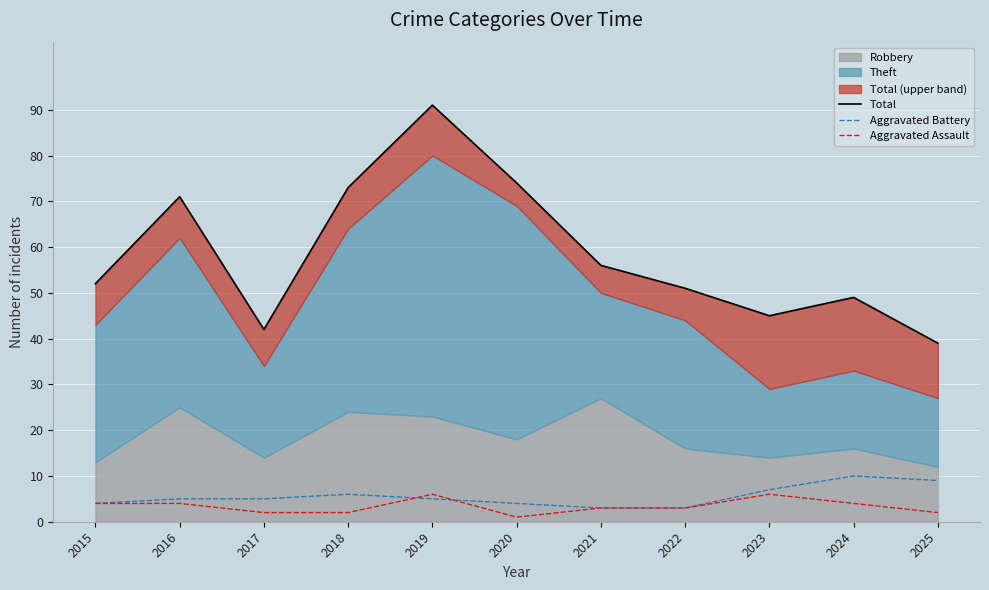

Is it true that Aggravated Battery equals 5 at 2019?

True